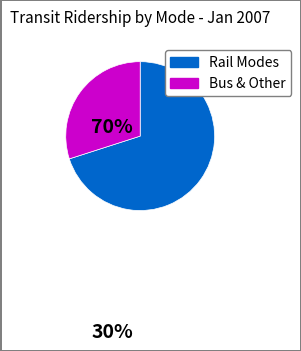

Is there a majority slice in this chart?

Yes